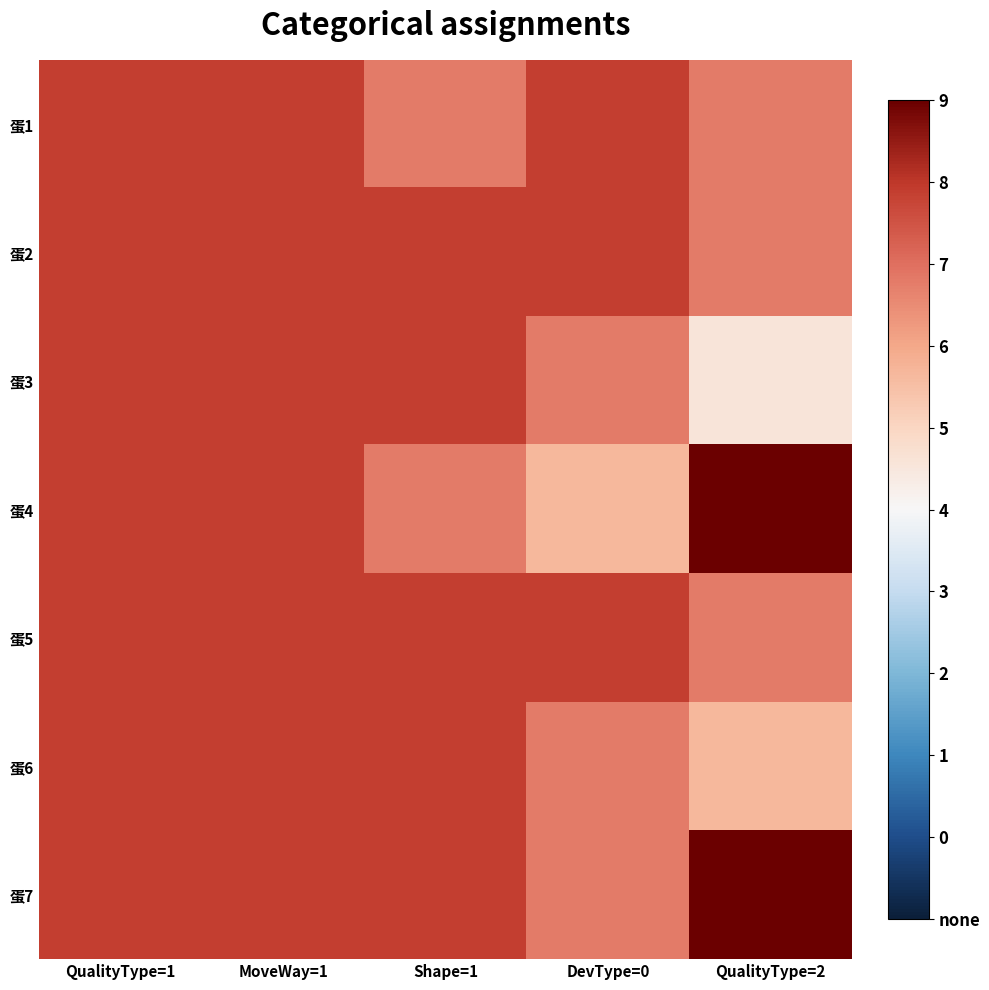

Rank the series at QualityType=1 from highest to lowest value.

蛋1, 蛋2, 蛋3, 蛋4, 蛋5, 蛋6, 蛋7